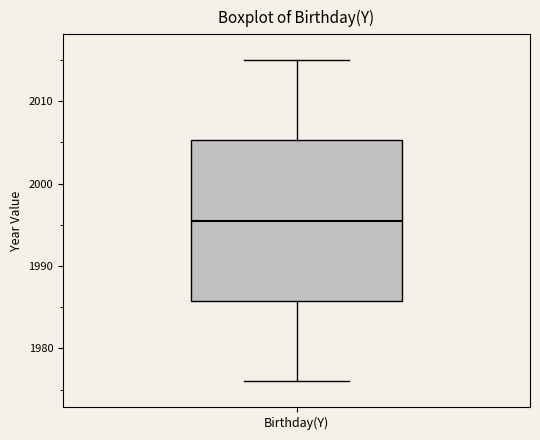

Read this box plot against the y-axis: the position of the median line, the range covered by the box, and the ends of both whiskers. The values are not printed on the chart, so give them approximately, as read against the axis.

median 1996, box 1986 to 2005, whiskers 1976 to 2015